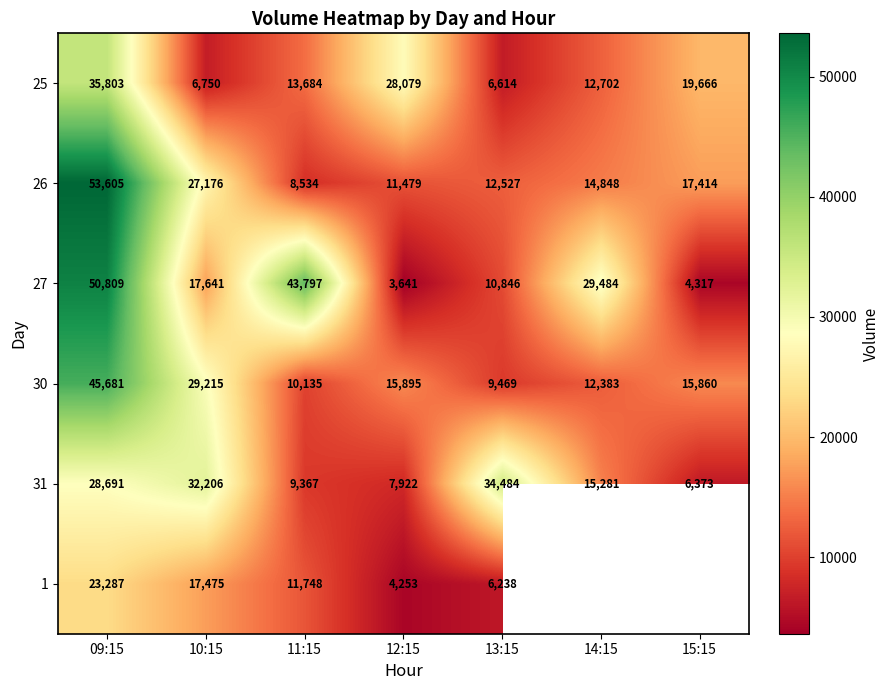

What is the difference between the maximum and minimum values in the 26 series?

45071